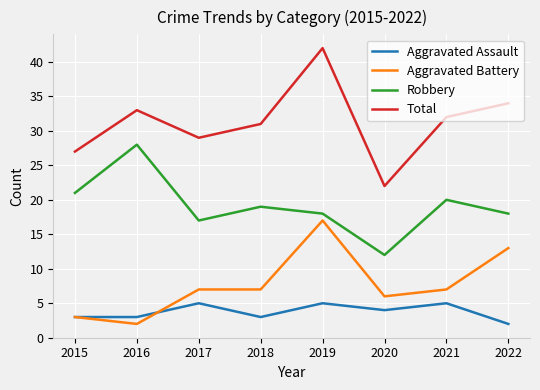

True or false: Aggravated Assault and Total cross at least once.

False